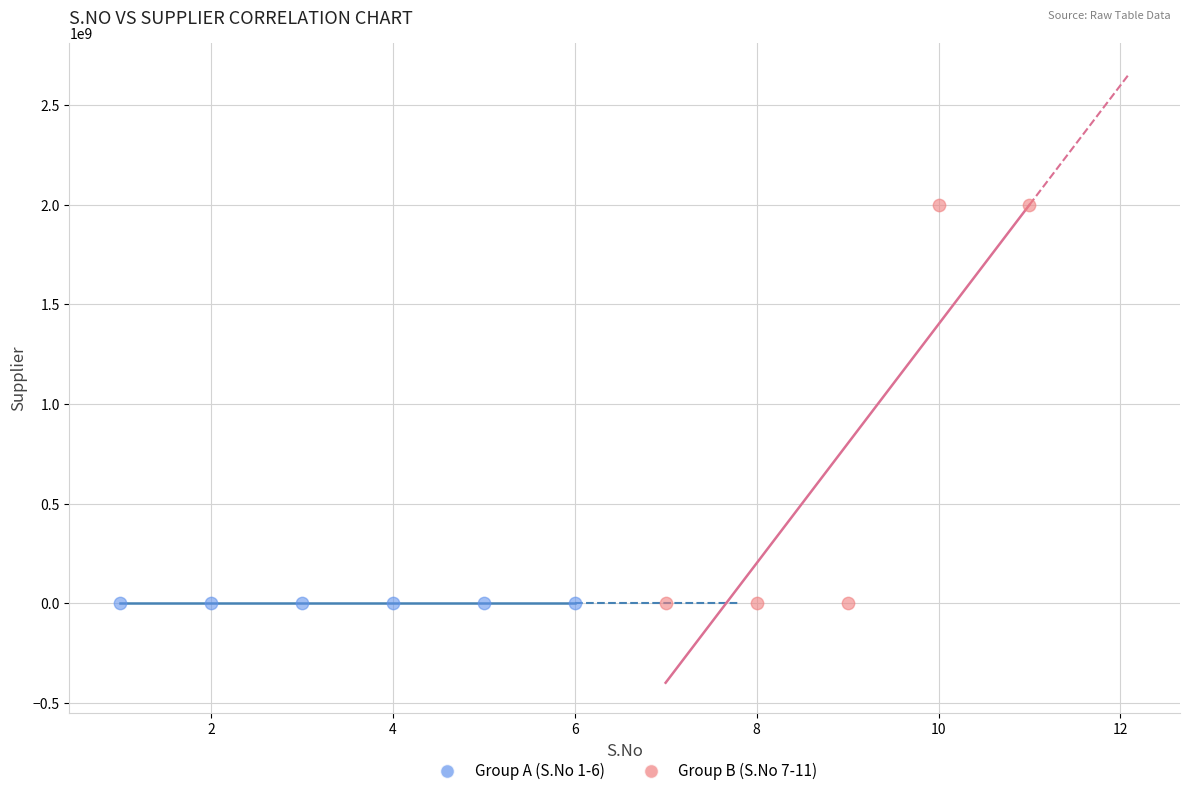

What are all the series names shown in the legend?

Group A (S.No 1-6), Group B (S.No 7-11)